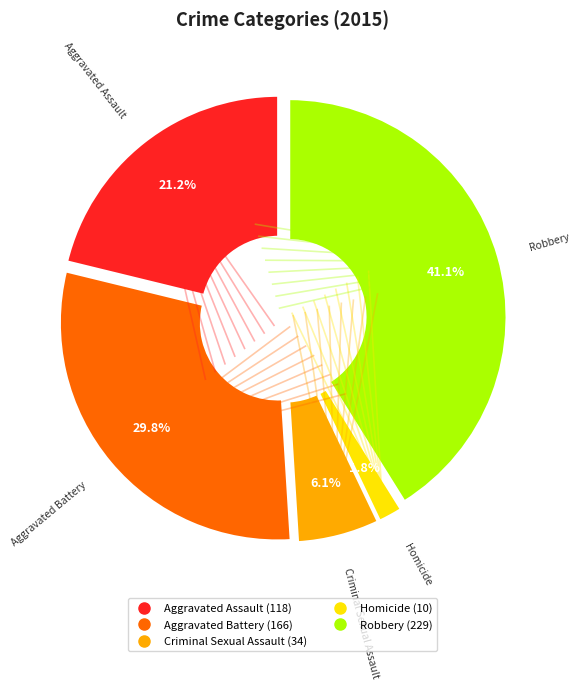

Which category has the biggest portion of the pie?

Robbery